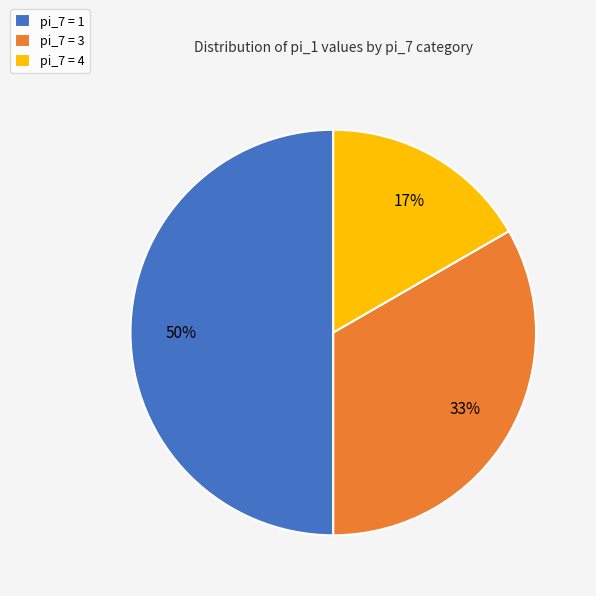

To the nearest percent, what is the combined percentage of pi_7 = 1 and pi_7 = 4?

67%